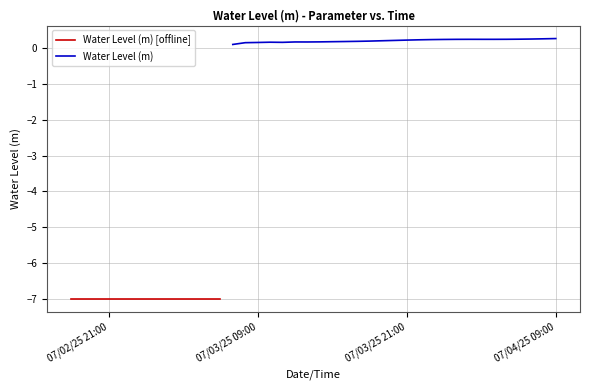

What is the value of the 3rd point from the left?

-7.0